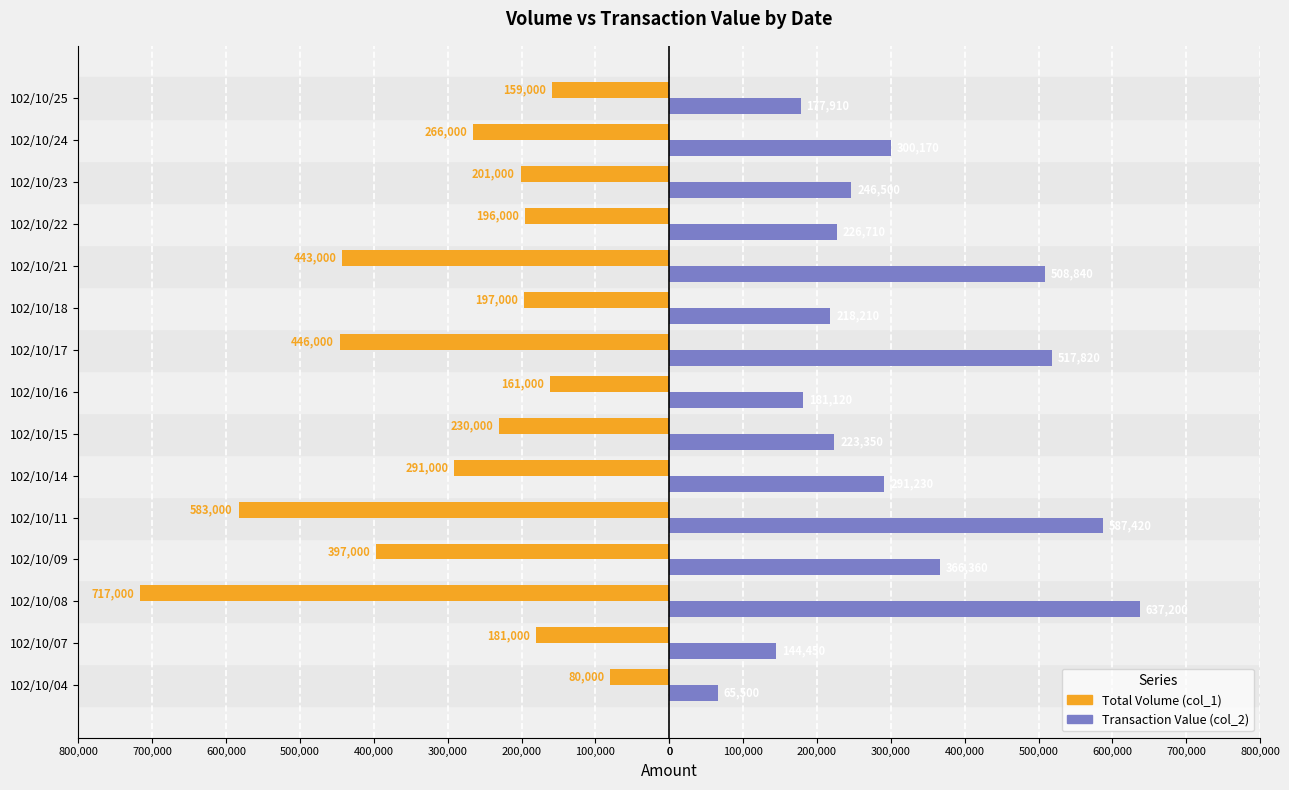

What are all the series names shown in the legend?

Total Volume (col_1), Transaction Value (col_2)